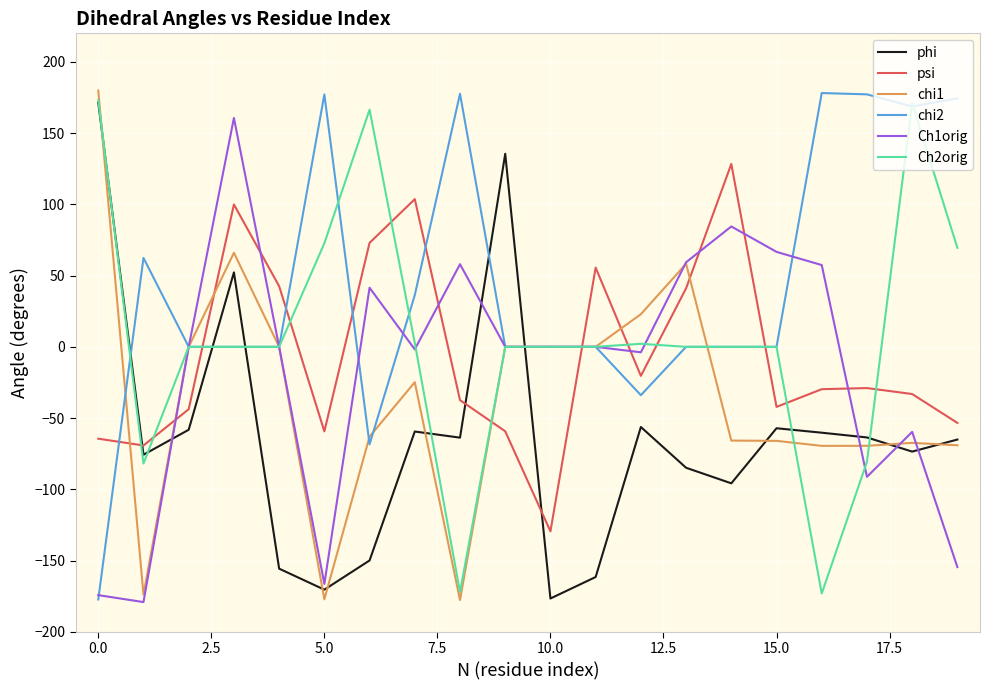

Which series ends up on top after the final intersection of psi and Ch1orig?

psi